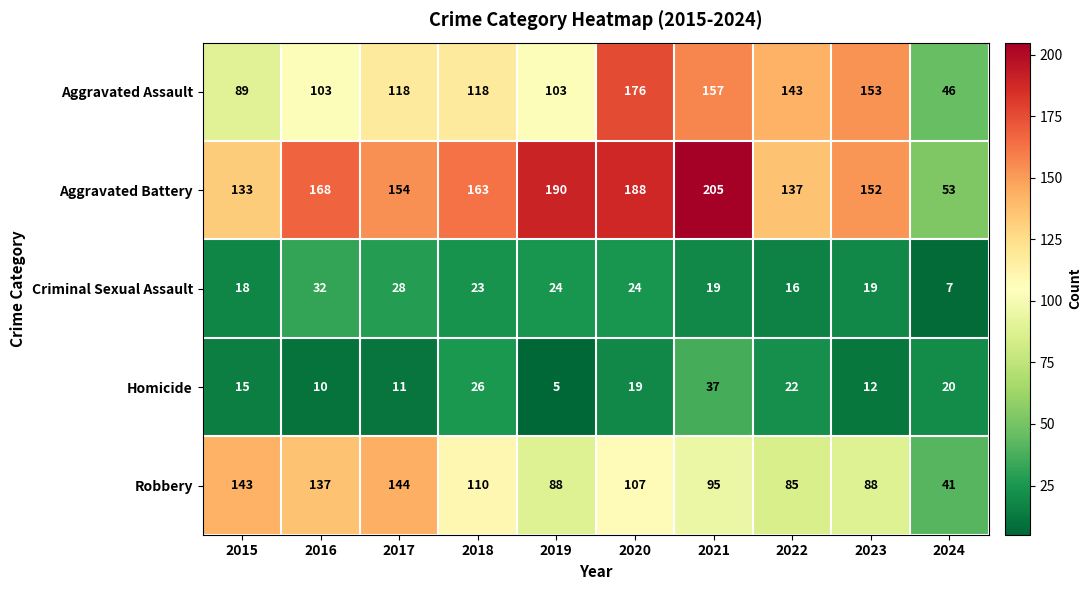

Which series changed the most between 2016 and 2022?

Robbery